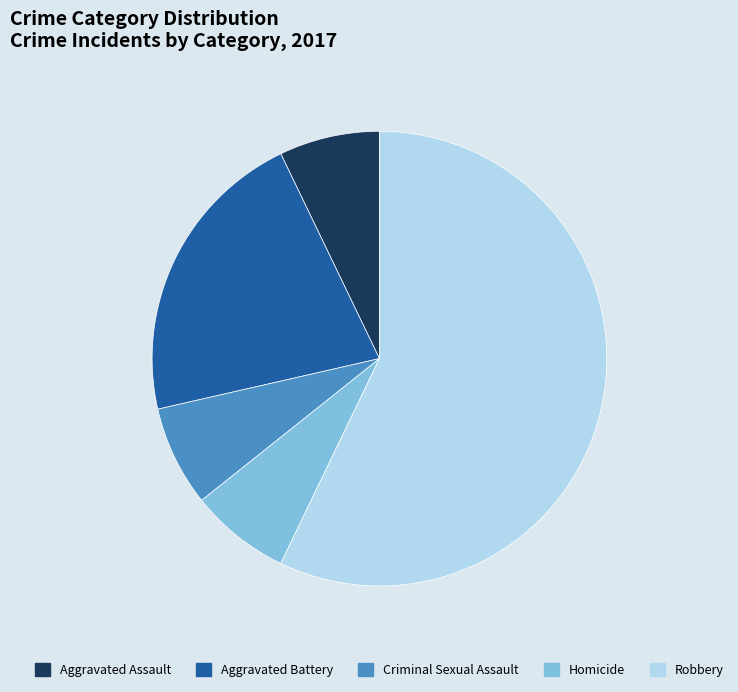

What is the largest slice in the pie chart?

Robbery